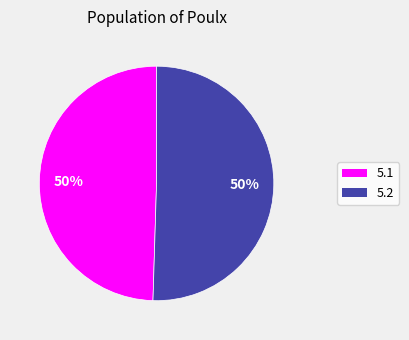

To the nearest percent, what is the average slice percentage?

50%